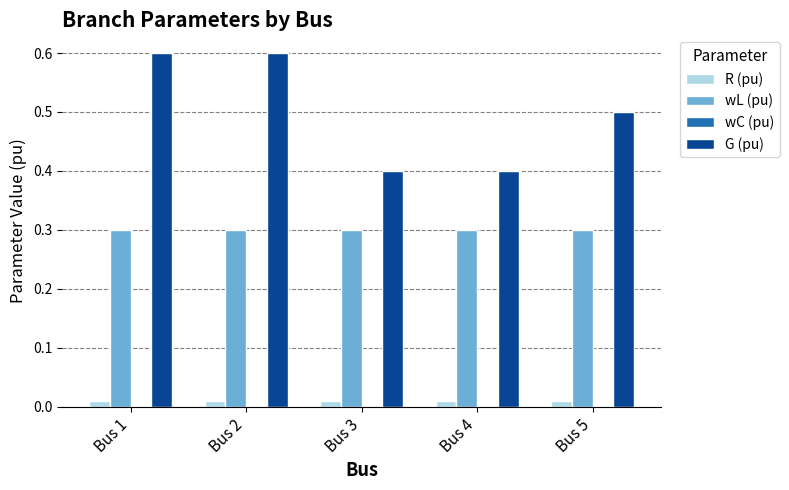

True or false: wL (pu) has a value of 0.3 at Bus 3.

True